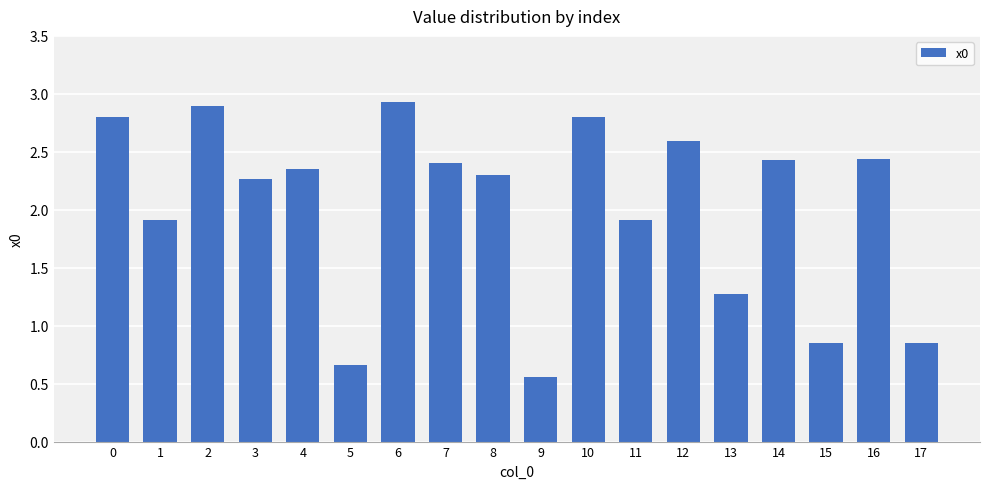

What is the difference between the values at 11 and 4?

0.4